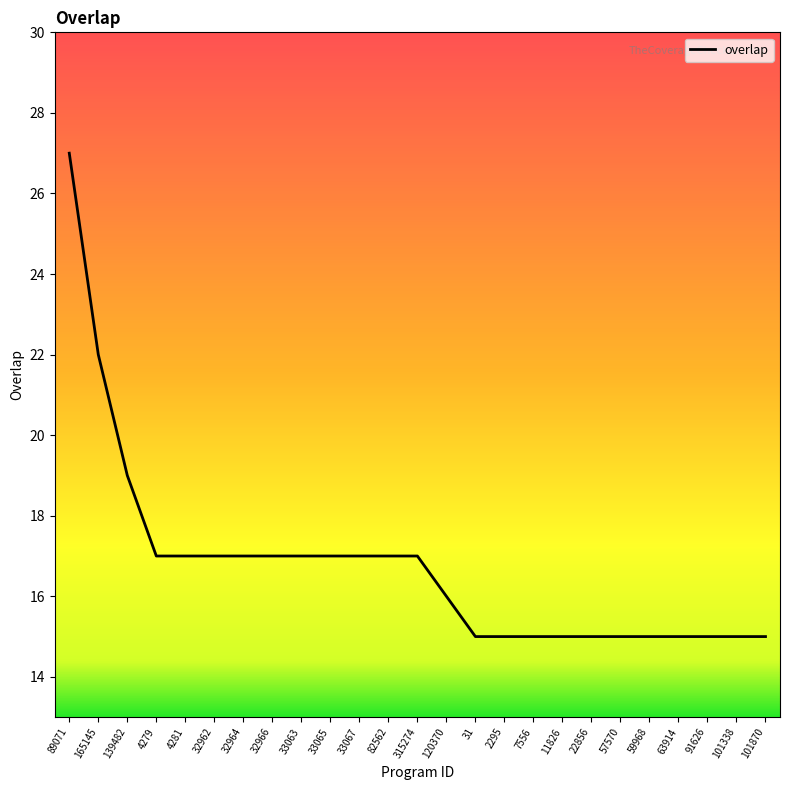

Reading left to right, transcribe all the data shown in this chart.

27	22	19	17	17	17	17	17	17	17	17	17	17	16	15	15	15	15	15	15	15	15	15	15	15